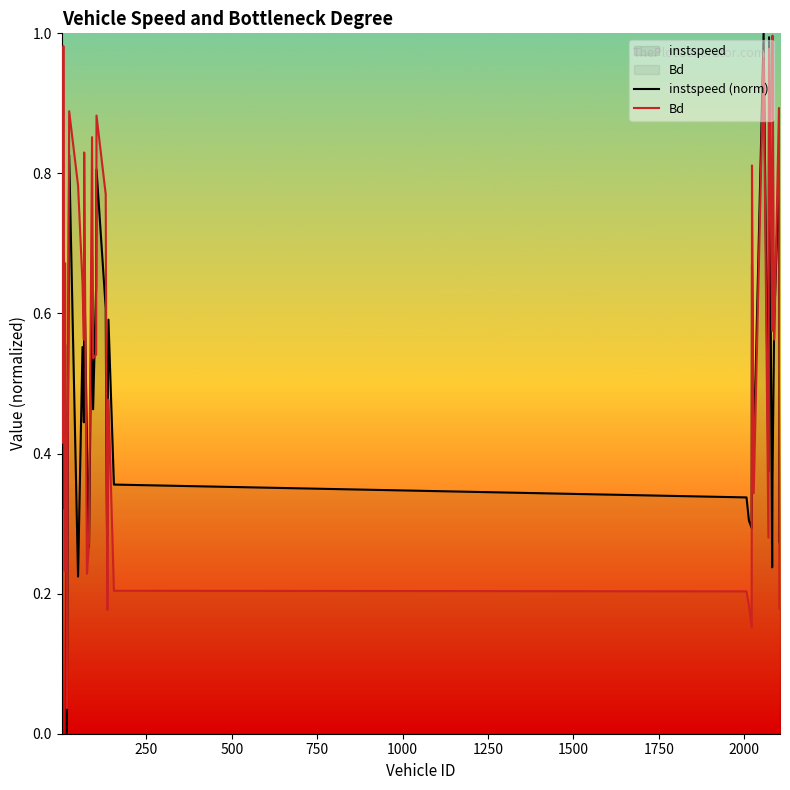

How many lines are shown in the chart?

2